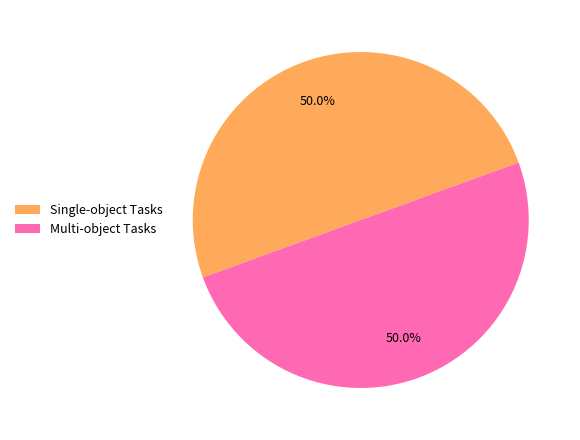

What portion of the pie excludes Single-object Tasks?

50.0%